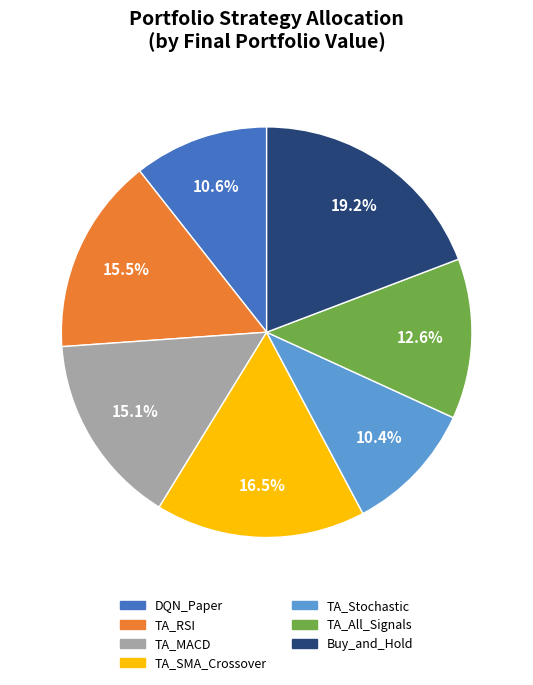

Combined, do TA_MACD and TA_RSI account for over 50%?

No